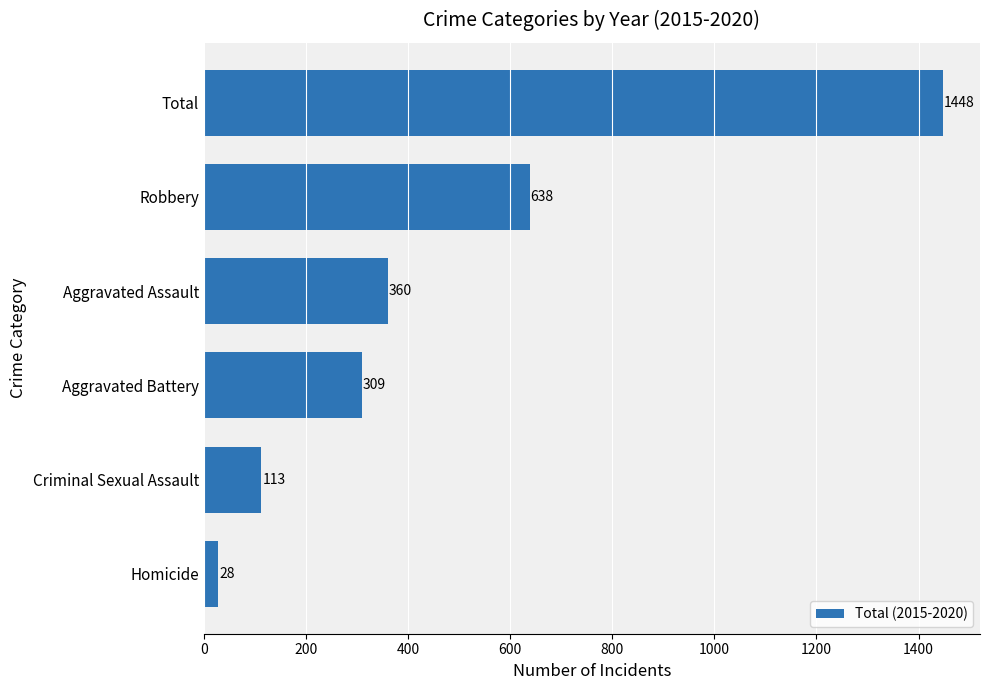

What is the sum of all values?

2896